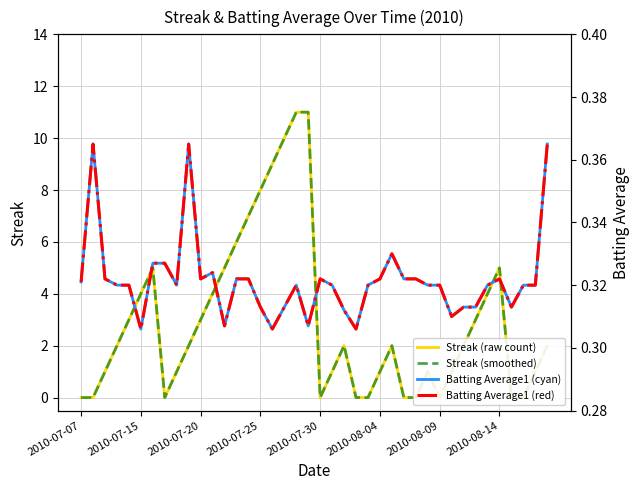

What is the difference between the maximum and minimum values in the Batting Average1 (red) series?

0.1